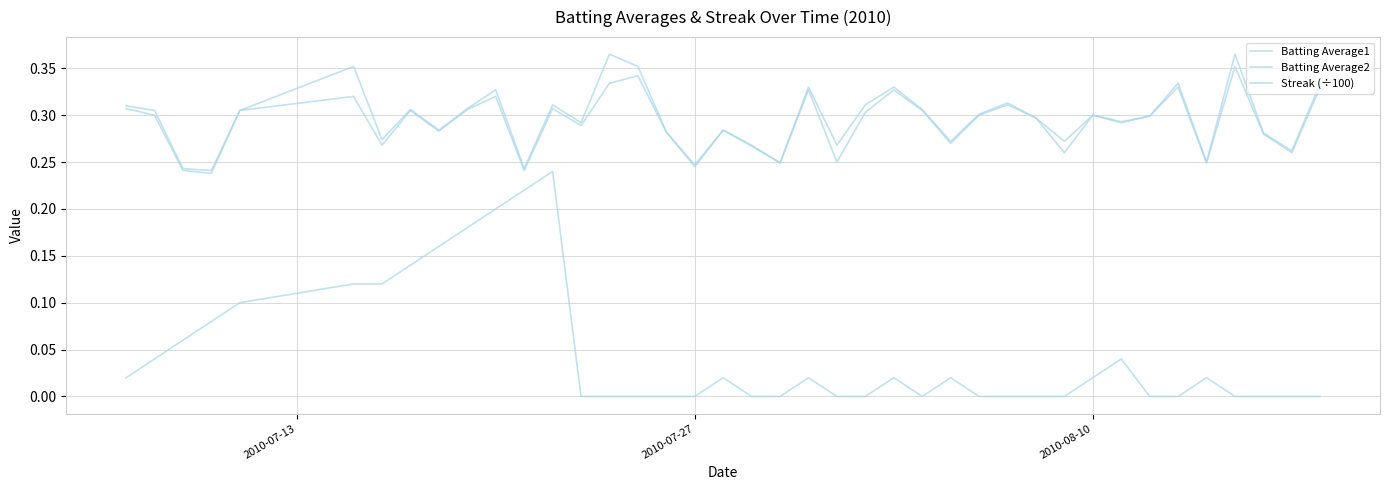

In Streak (÷100), how many points are higher than both neighbors (excluding endpoints)?

7